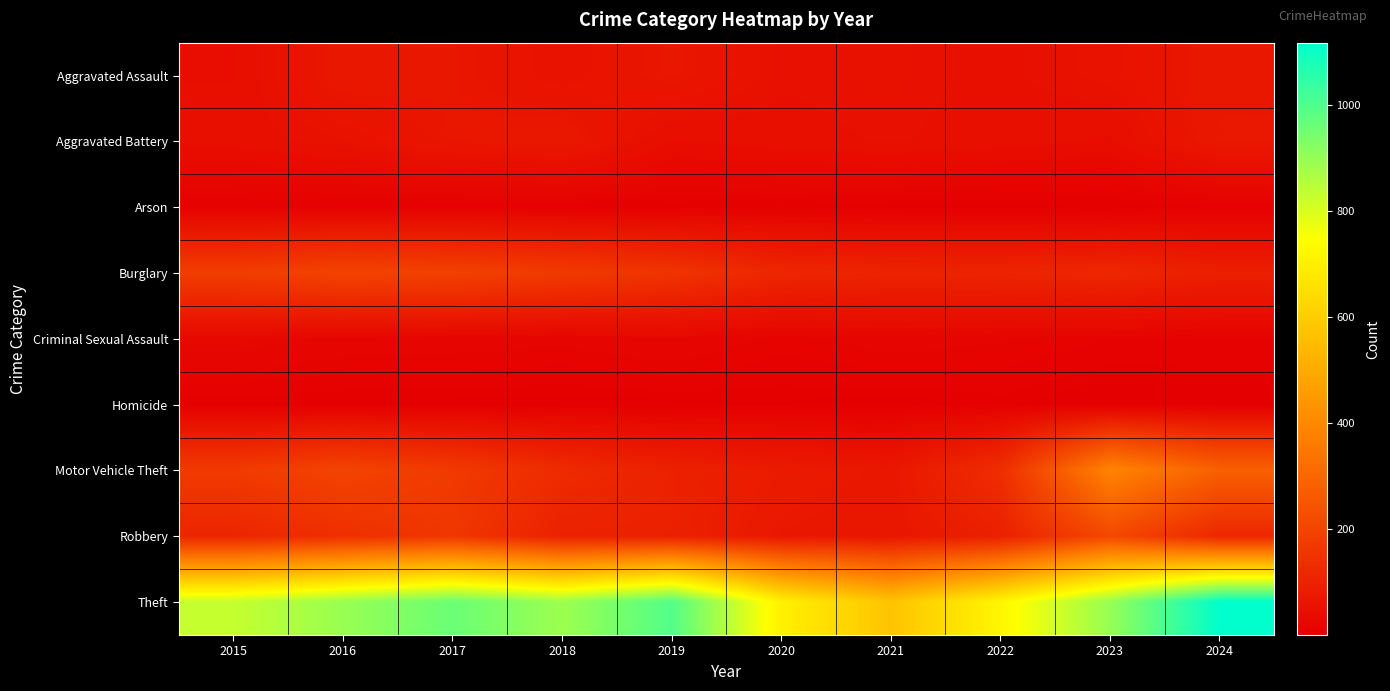

Reading left to right, transcribe all the data shown in this chart.

Aggravated Assault: 2015=42	2016=72	2017=67	2018=54	2019=68	2020=50	2021=52	2022=47	2023=56	2024=71
Aggravated Battery: 2015=45	2016=53	2017=67	2018=73	2019=41	2020=46	2021=50	2022=45	2023=41	2024=74
Arson: 2015=7	2016=8	2017=7	2018=7	2019=5	2020=7	2021=4	2022=3	2023=2	2024=7
Burglary: 2015=180	2016=199	2017=192	2018=171	2019=153	2020=115	2021=106	2022=108	2023=117	2024=94
Criminal Sexual Assault: 2015=27	2016=21	2017=20	2018=18	2019=23	2020=14	2021=20	2022=17	2023=12	2024=12
Homicide: 2015=5	2016=4	2017=4	2018=3	2019=4	2020=5	2021=3	2022=6	2023=1	2024=2
Motor Vehicle Theft: 2015=172	2016=201	2017=171	2018=129	2019=100	2020=82	2021=70	2022=136	2023=388	2024=283
Robbery: 2015=112	2016=140	2017=163	2018=99	2019=99	2020=72	2021=67	2022=97	2023=214	2024=116
Theft: 2015=829	2016=894	2017=961	2018=888	2019=996	2020=704	2021=572	2022=719	2023=898	2024=1117